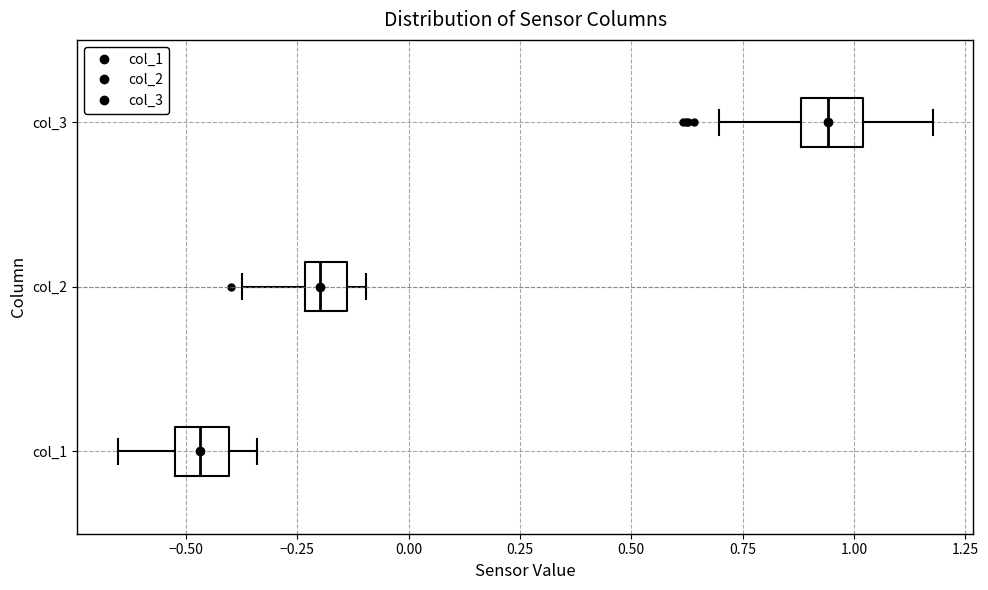

Reading bottom to top, read every box against the x-axis: the position of its median line, the range the box covers, and the ends of its whiskers. The values are not printed on the chart, so give them approximately, as read against the axis.

col_1: median -0.45, box -0.50 to -0.40, whiskers -0.65 to -0.35
col_2: median -0.20, box -0.25 to -0.15, whiskers -0.35 to -0.10
col_3: median 0.95, box 0.90 to 1.00, whiskers 0.70 to 1.20